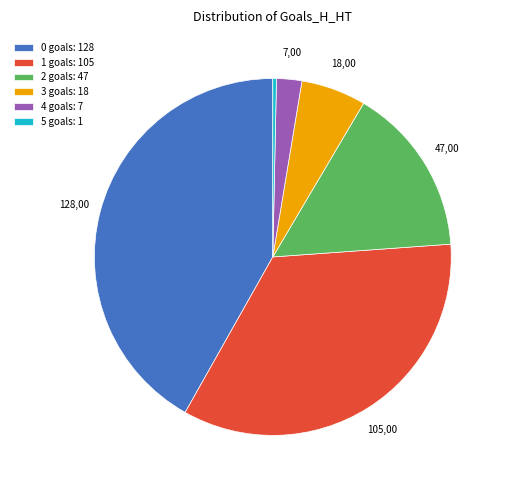

The 2 slice represents 15% of the pie. True or false?

True